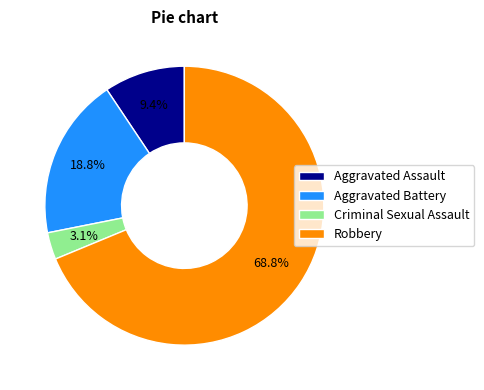

To the nearest percent, what is the combined percentage of Criminal Sexual Assault and Aggravated Battery?

22%